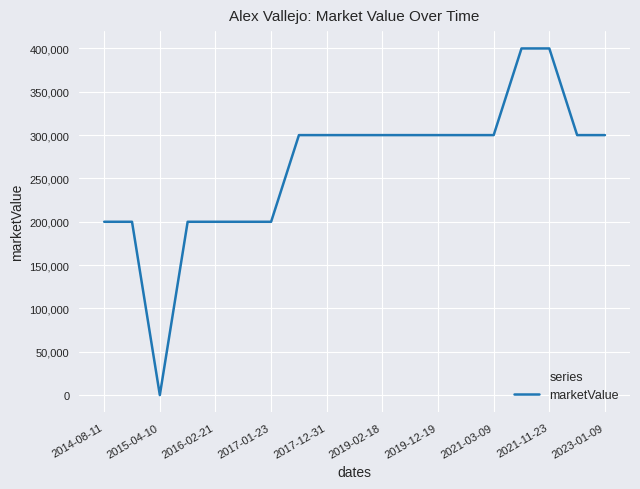

How many values are below 300000?

7